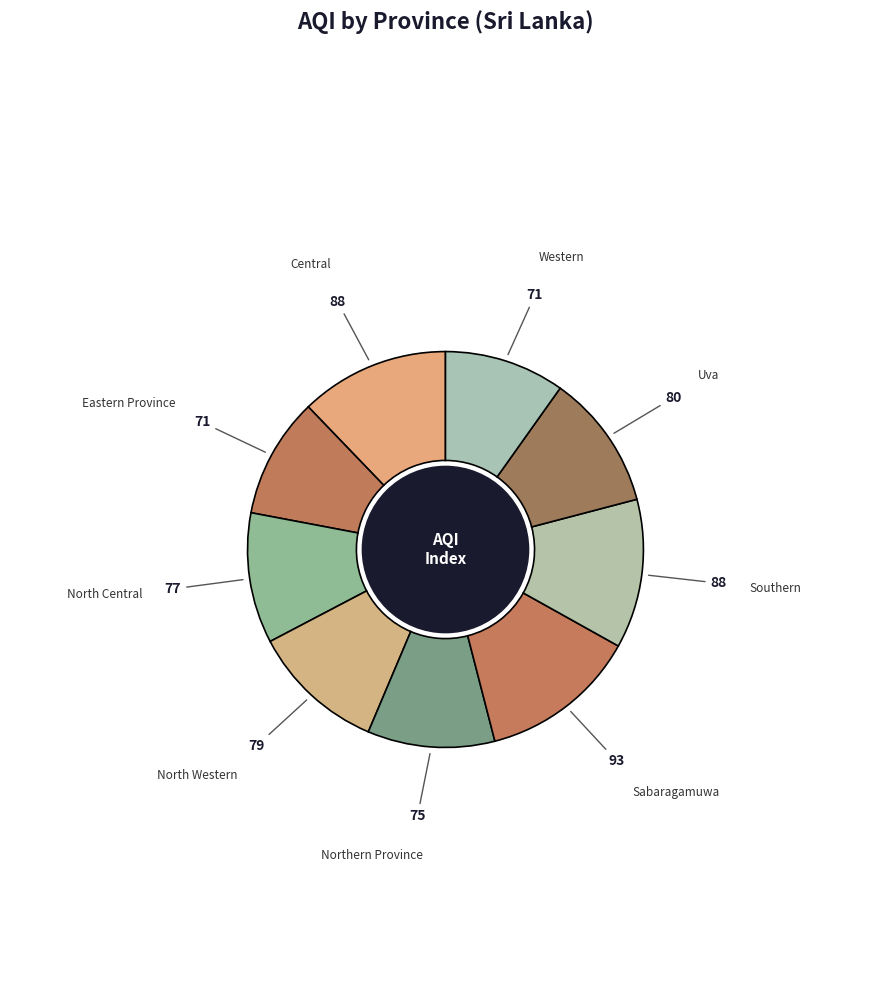

Count the number of slices in the pie.

9